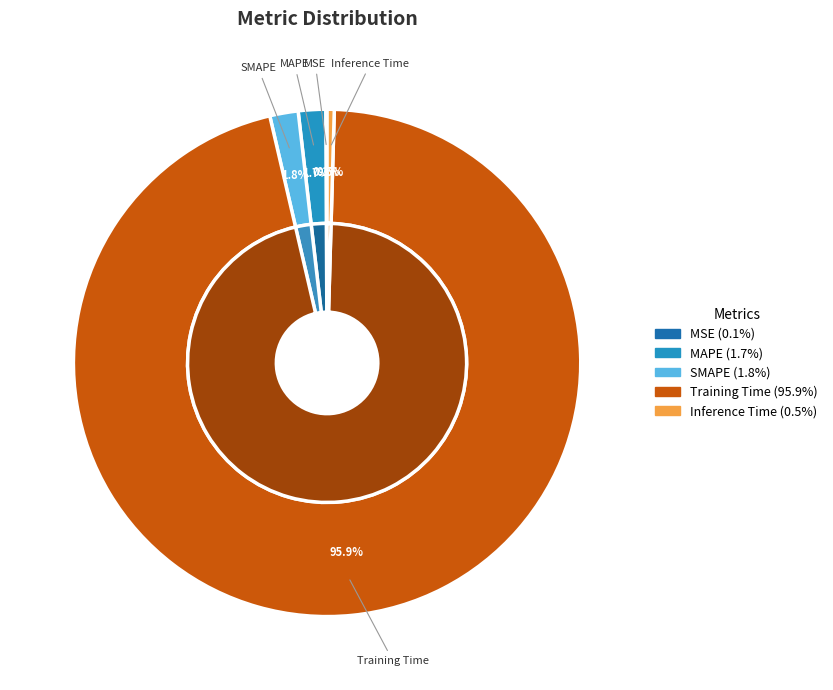

What is the change in value from SMAPE to Training Time?

+3.9